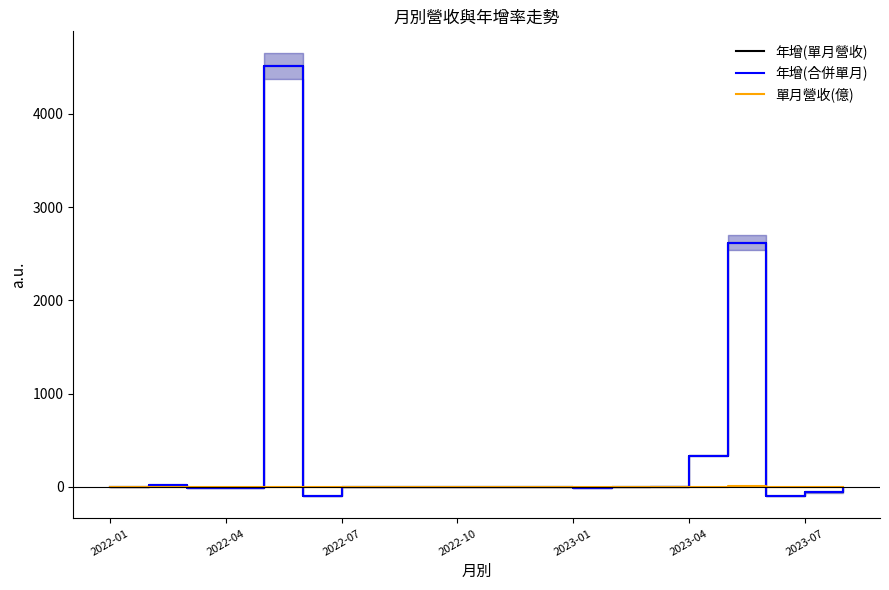

Which series changed the most between 2022-07 and 15?

年增(單月營收)